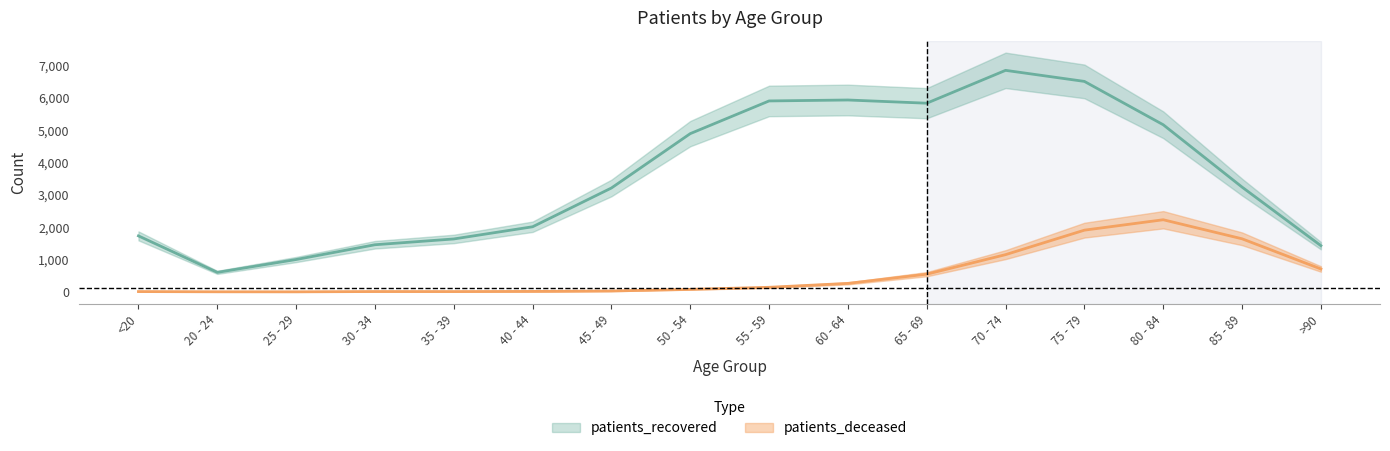

What is the average value of the patients_recovered series?

3589